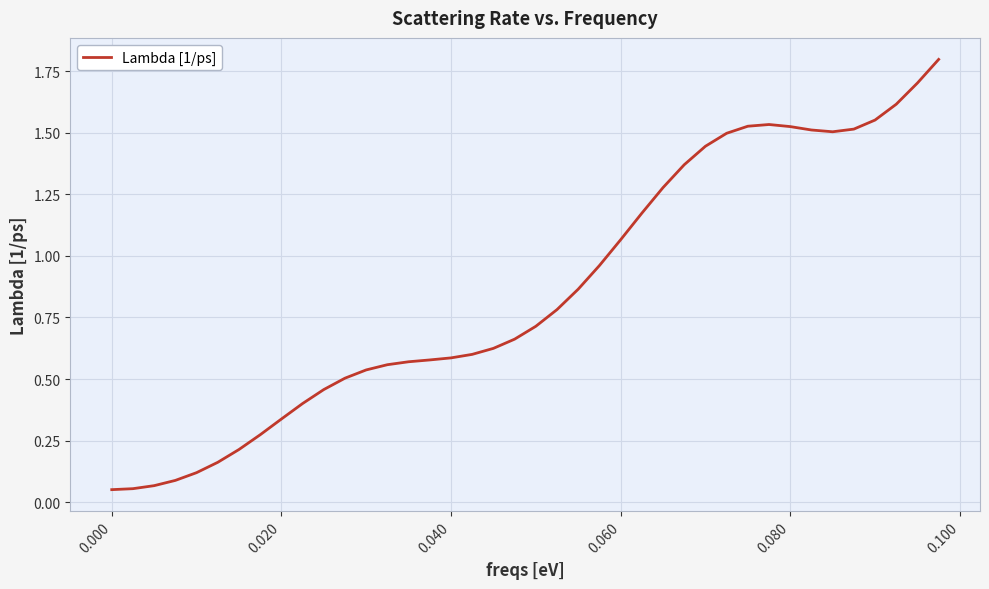

What is the difference between the maximum and minimum values?

1.7